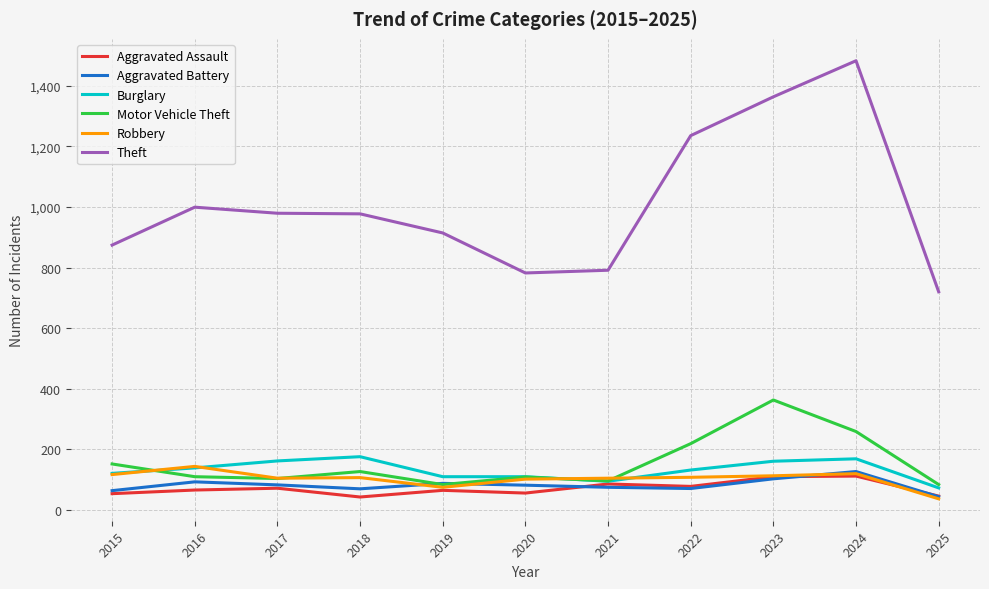

Which series has the widest spread of values?

Theft